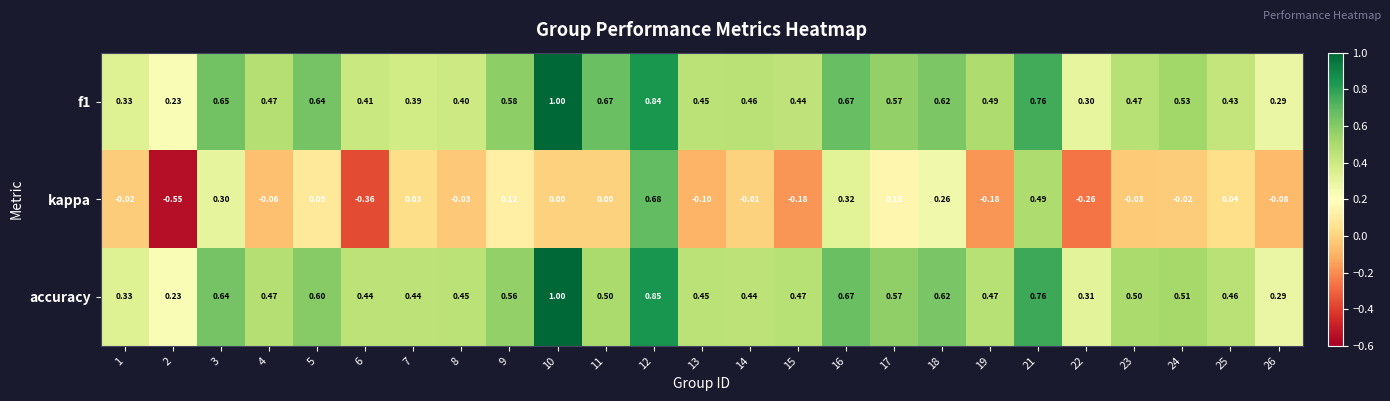

Is the value of kappa at 11 greater than the value of accuracy at 9?

No